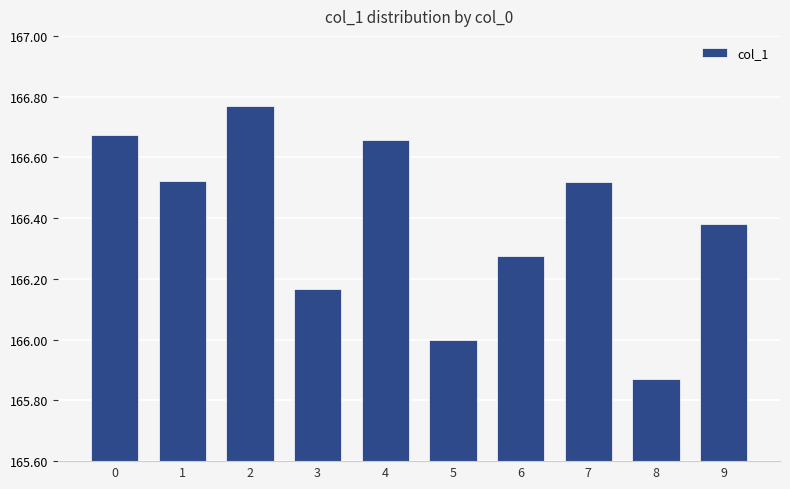

Is it true that the value at 4 is 288.5?

False